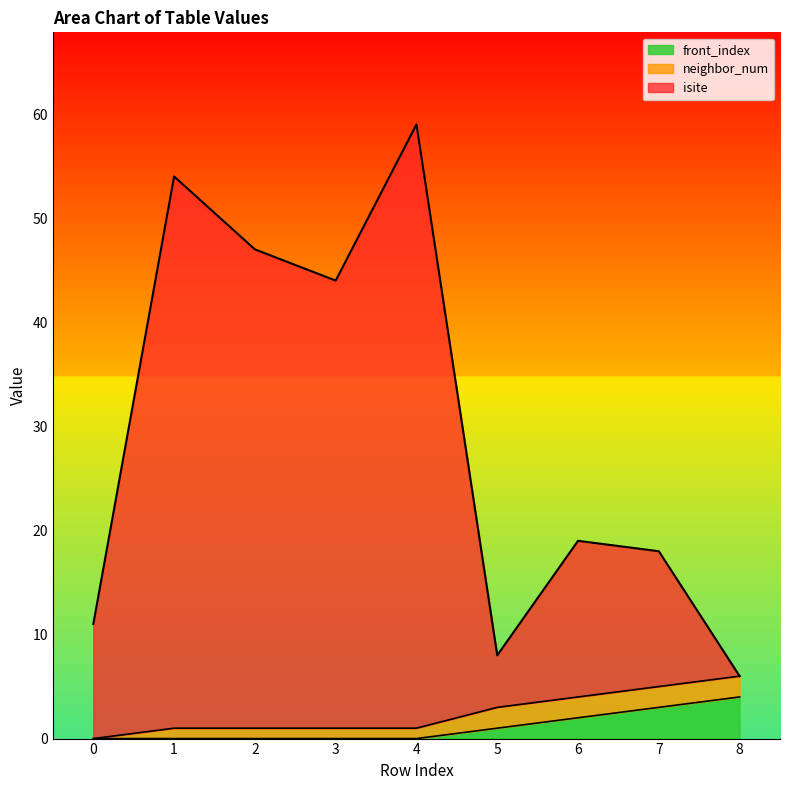

Which has a higher value, 0 or 7?

7